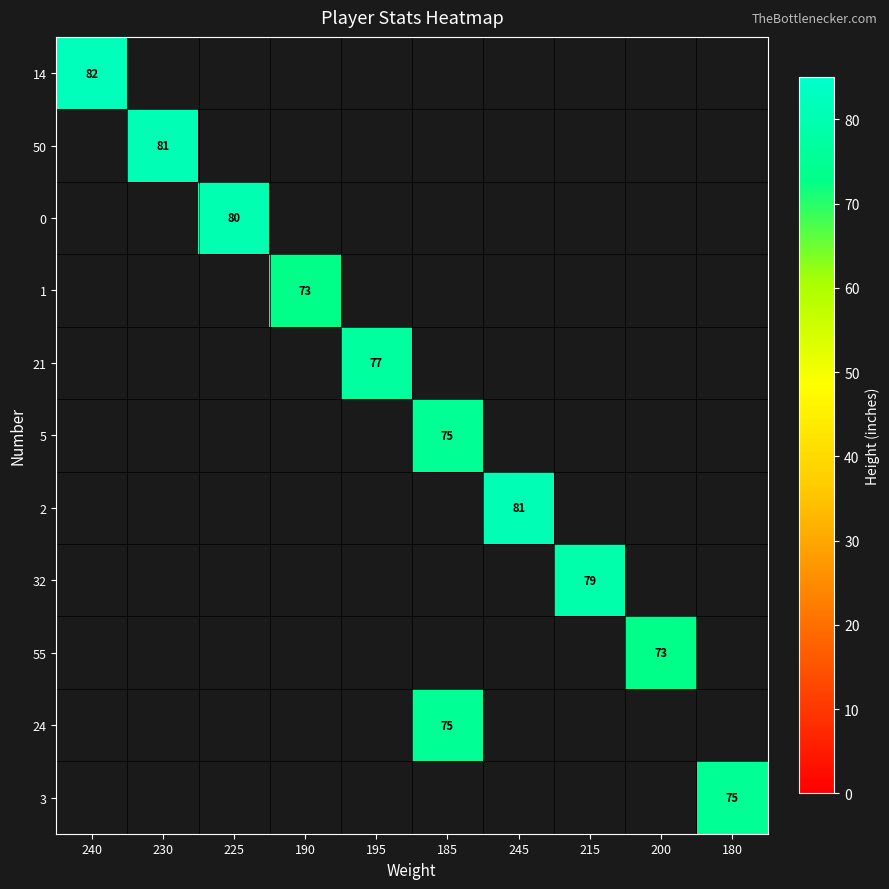

How many series are shown in this chart?

11